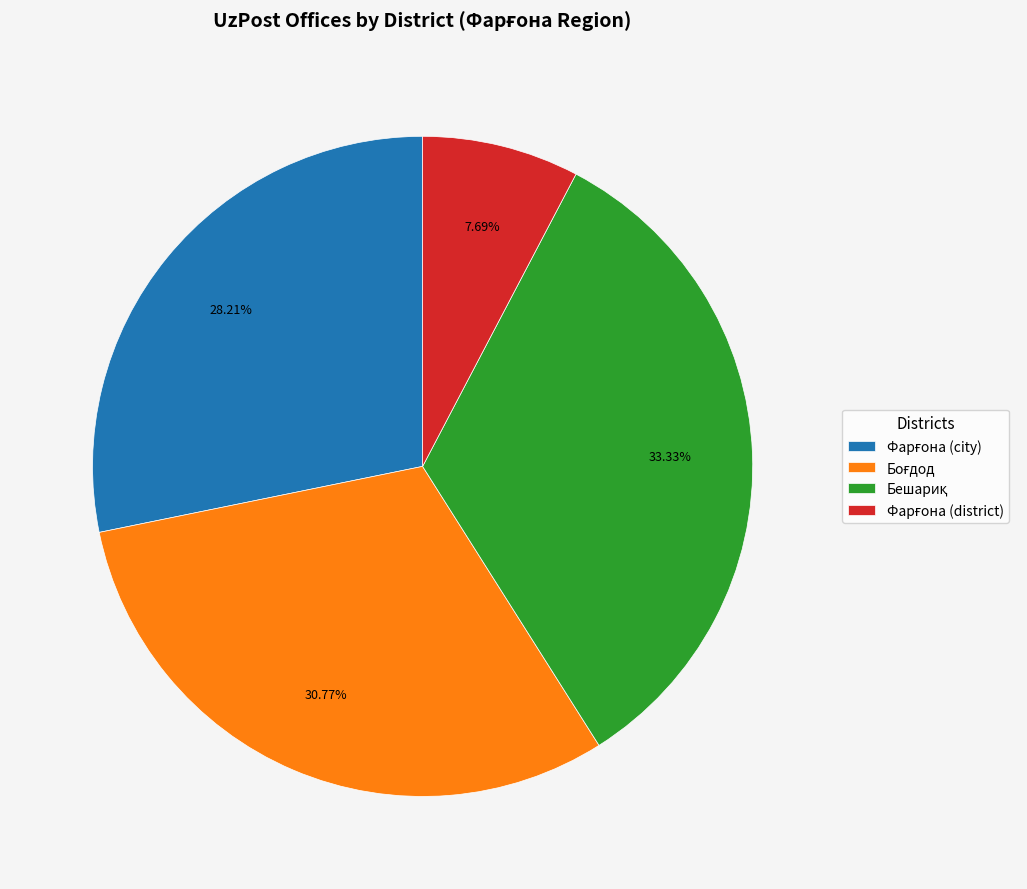

Is there a majority slice in this chart?

No